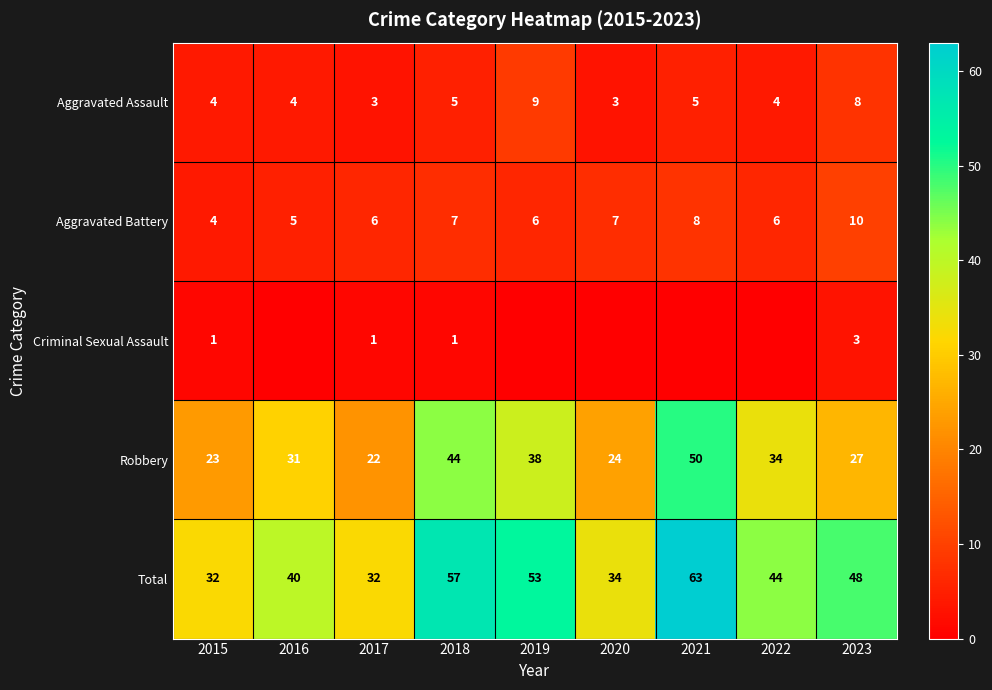

What is the lowest value of the Aggravated Assault series?

3